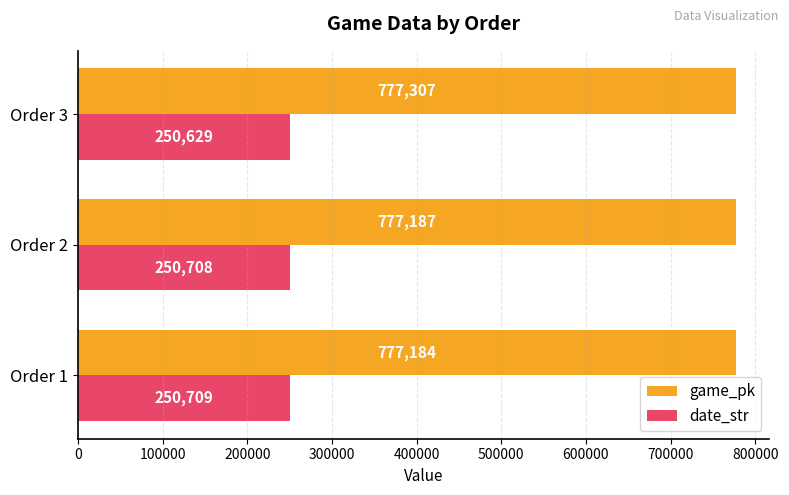

What are all the series names shown in the legend?

game_pk, date_str